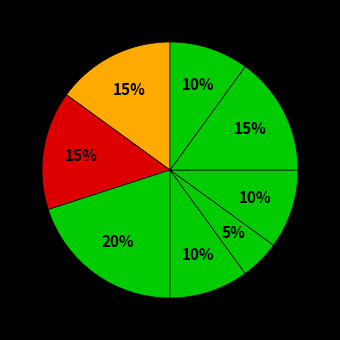

How many segments does this pie chart have?

8